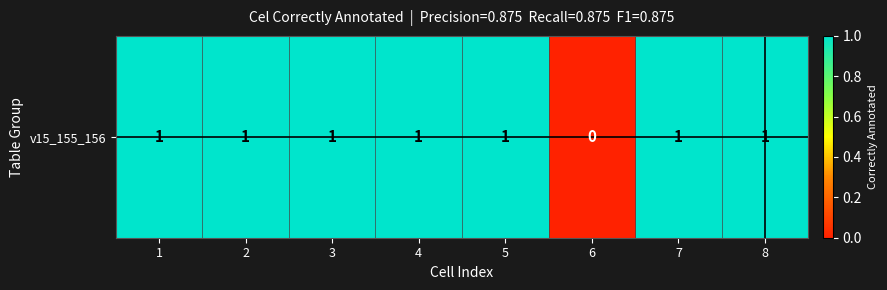

Is it true that the value at 3 is 1?

True